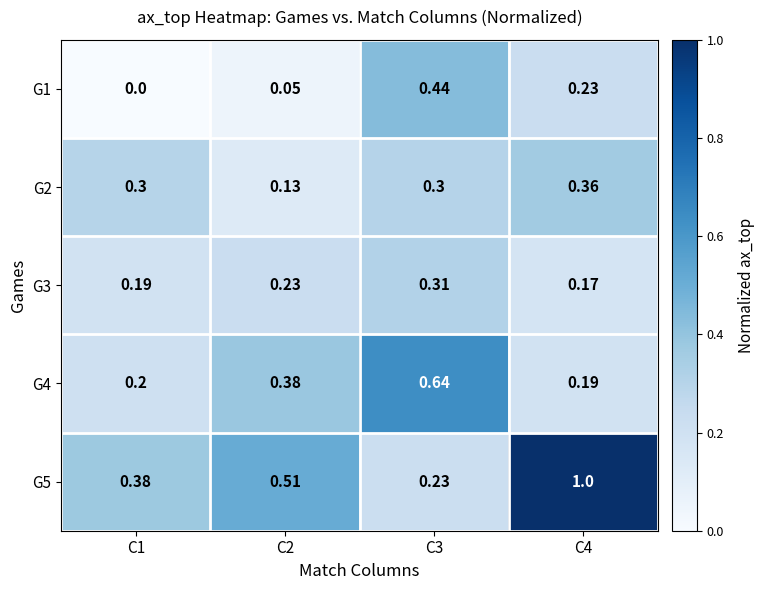

Which series has the widest spread of values?

G5